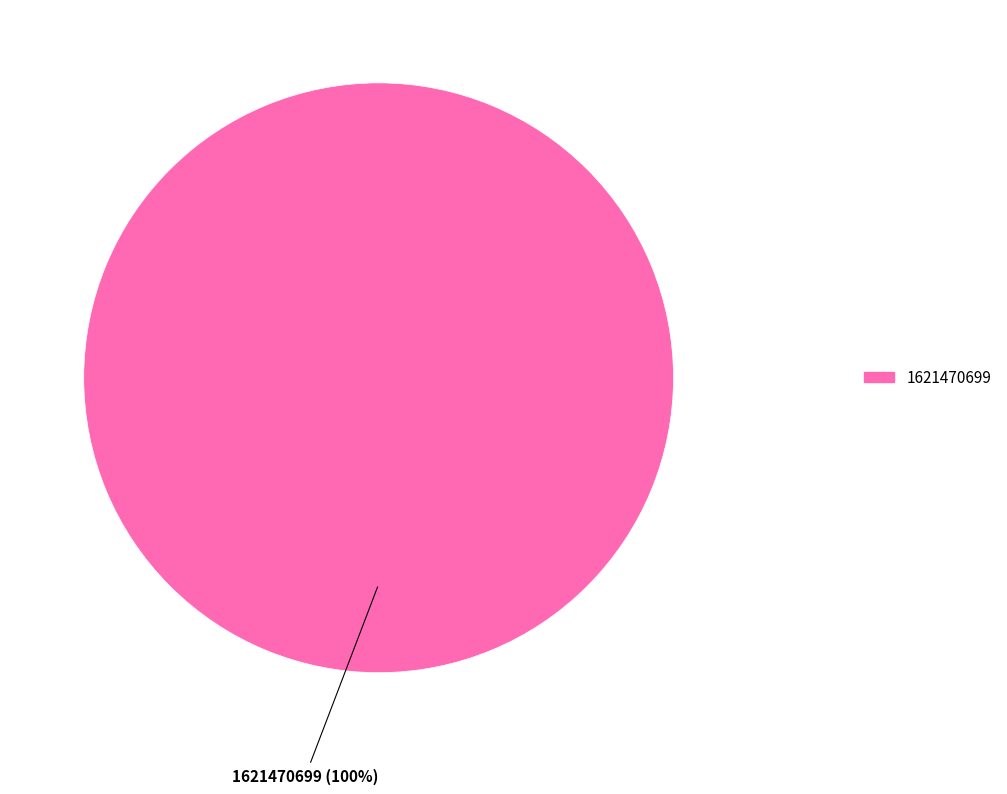

Does any single category account for the majority?

Yes